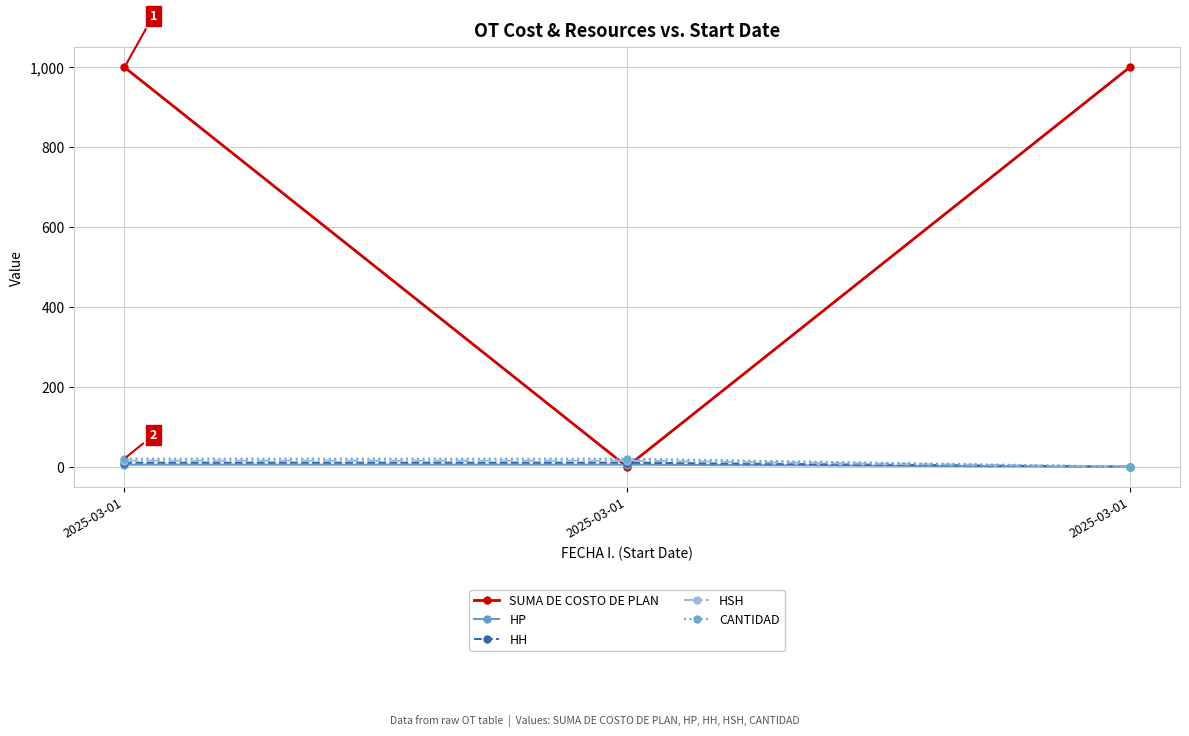

What is the difference between the highest and lowest values at 2025-03-01?

995